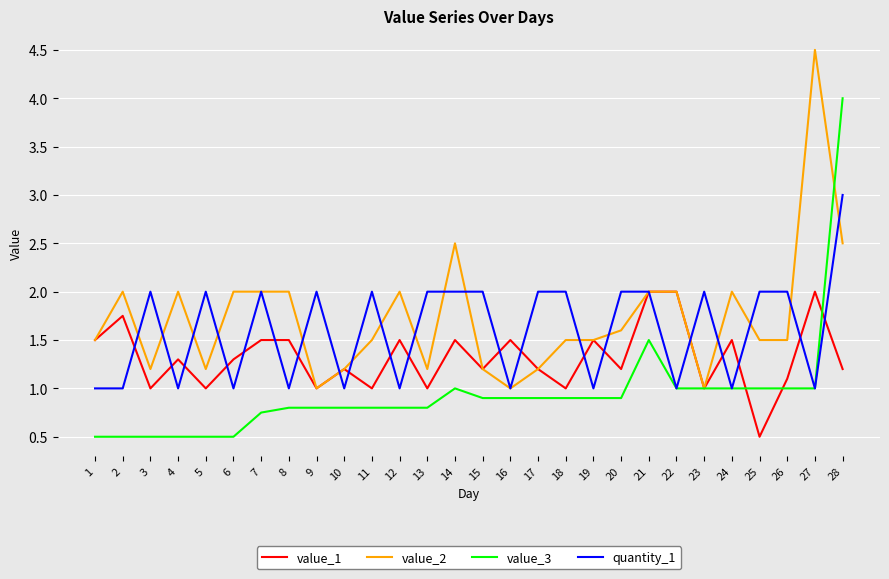

Is it true that value_3 equals 0.8 at 8?

True